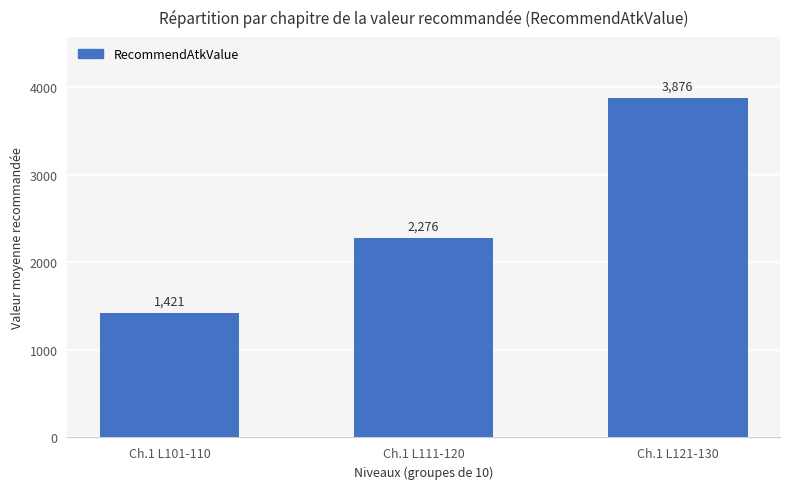

Is it true that the value at Ch.1 L111-120 is 2276?

True